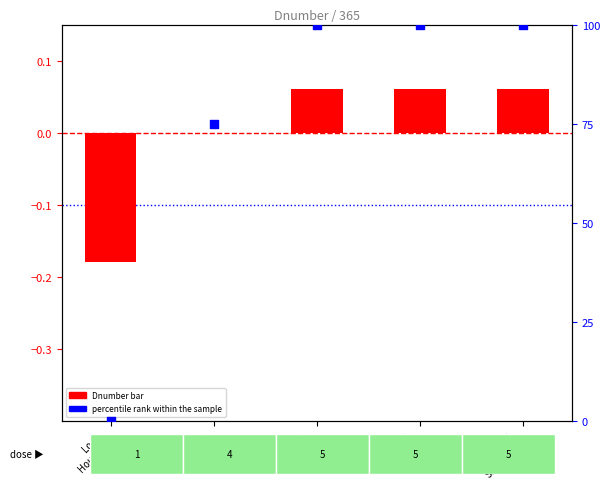

What is the total value across all series at Loc2
Stafford?

75.0